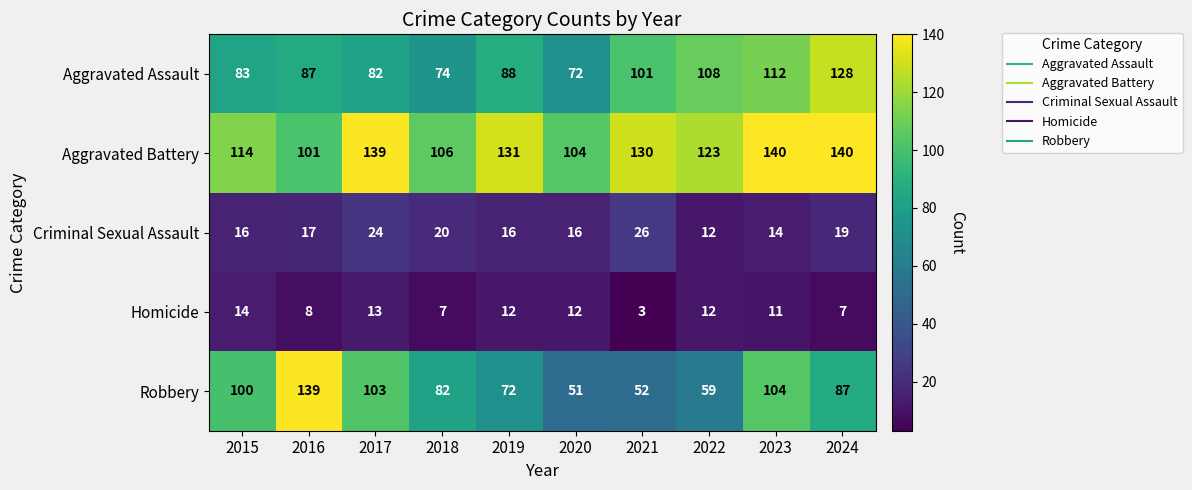

Is it true that Robbery equals 104 at 2023?

True